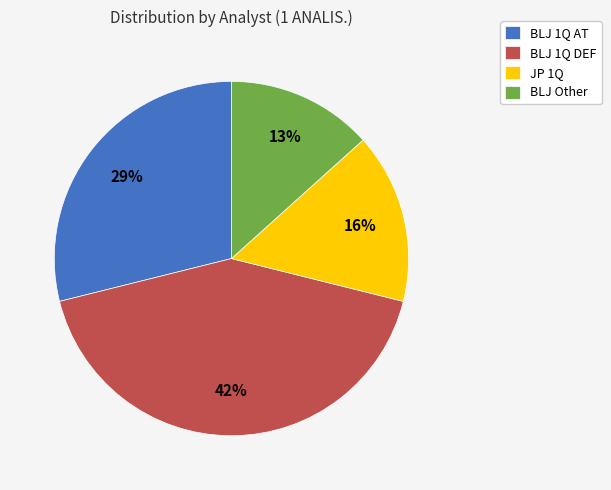

Which slice is the largest?

BLJ 1Q DEF